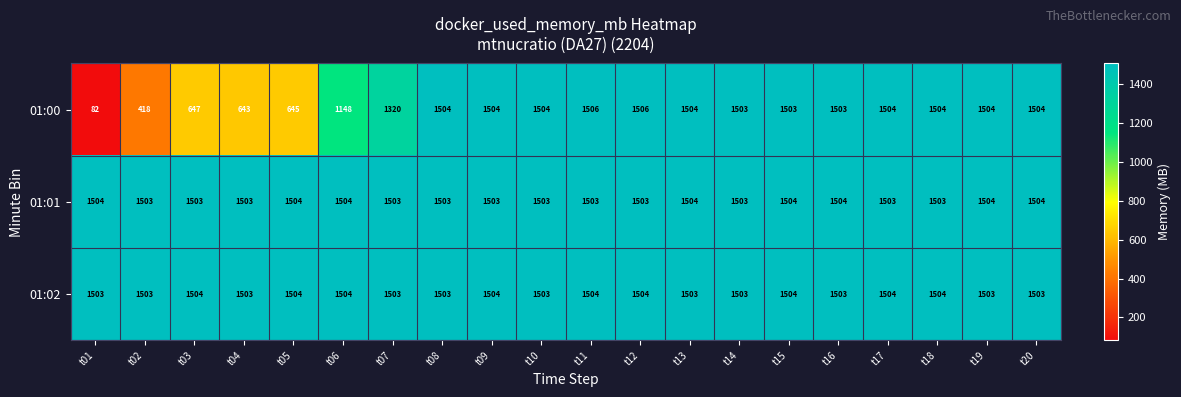

What is the minimum value for 01:01?

1503